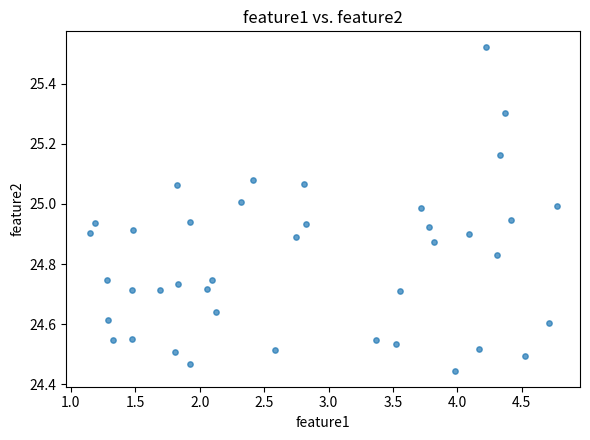

What is the range of X values (max minus min)?

3.6